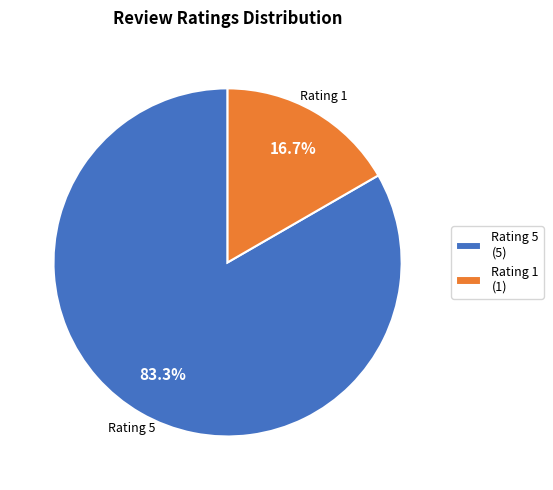

Is there a majority slice in this chart?

Yes